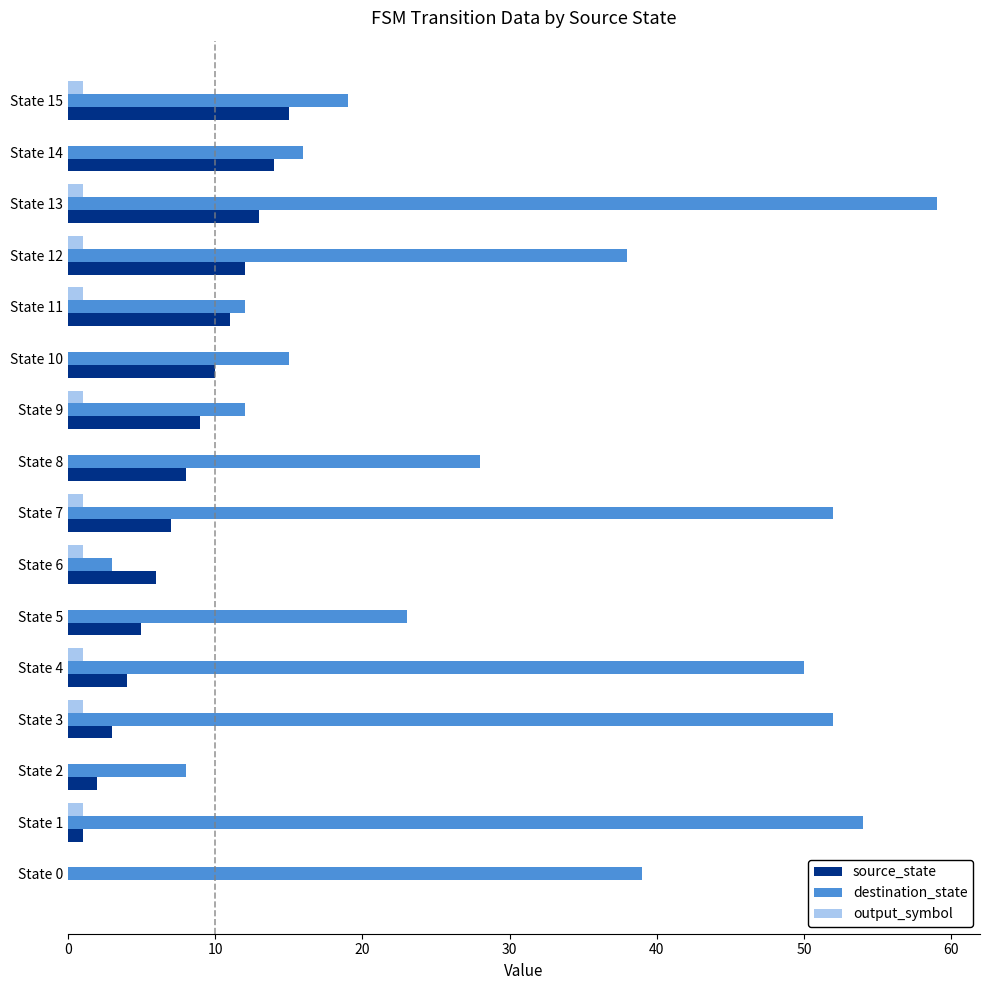

Which series has the largest total across all categories?

destination_state